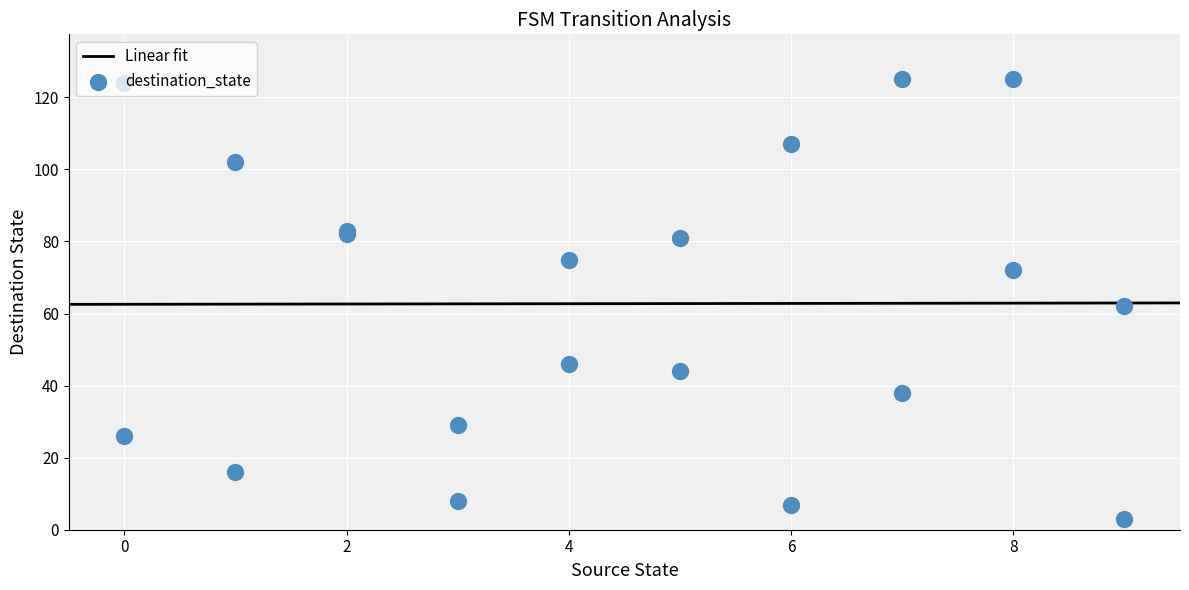

What is the maximum value for Linear fit?

62.9